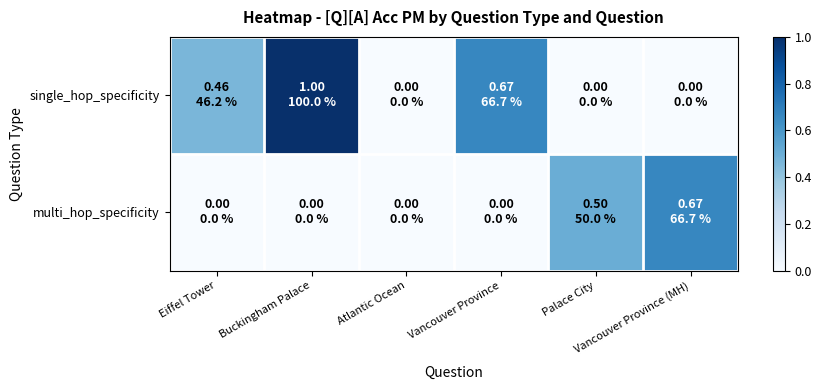

At Eiffel Tower, list the series in order from smallest to largest.

multi_hop_specificity, single_hop_specificity